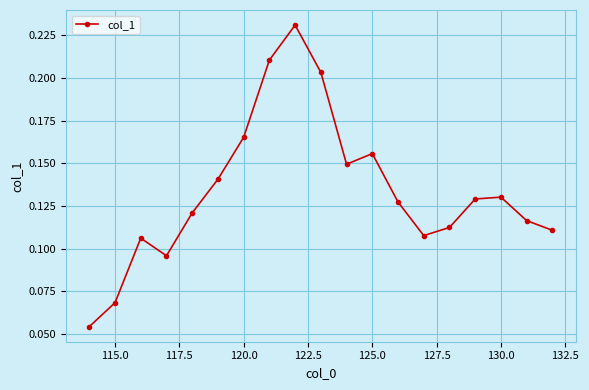

Count the values in the range 0 to 1.

19